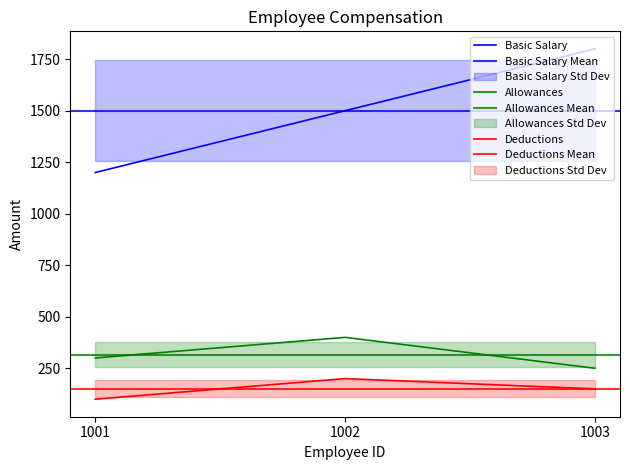

What is the average value of the Basic Salary series?

1500